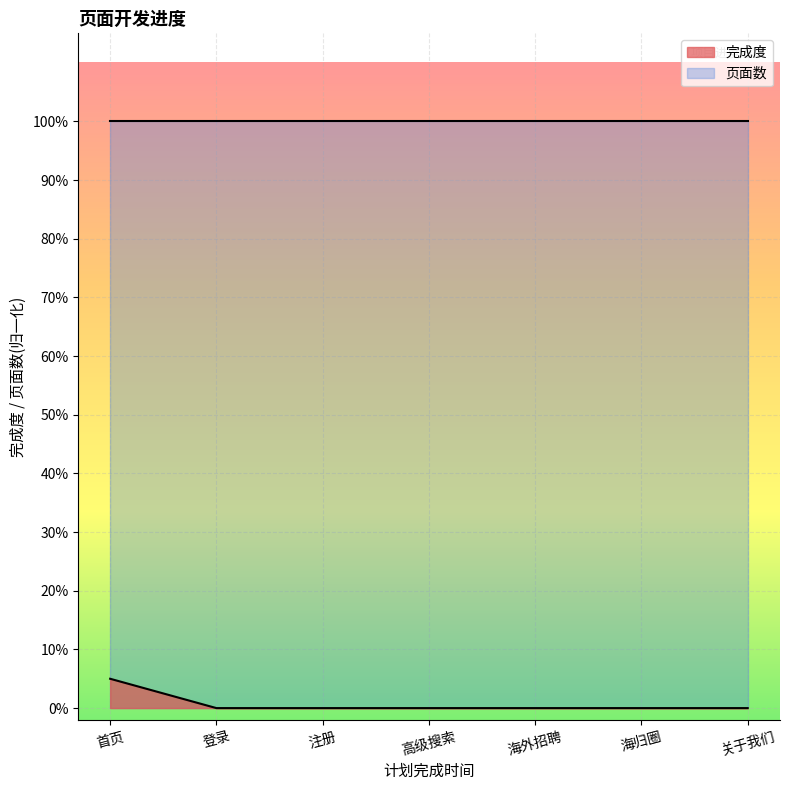

Is it true that the value at 关于我们 is 0.0?

False